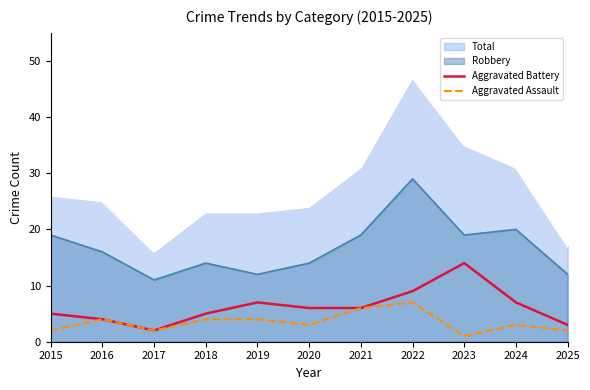

What is the lowest value of the Aggravated Battery series?

2